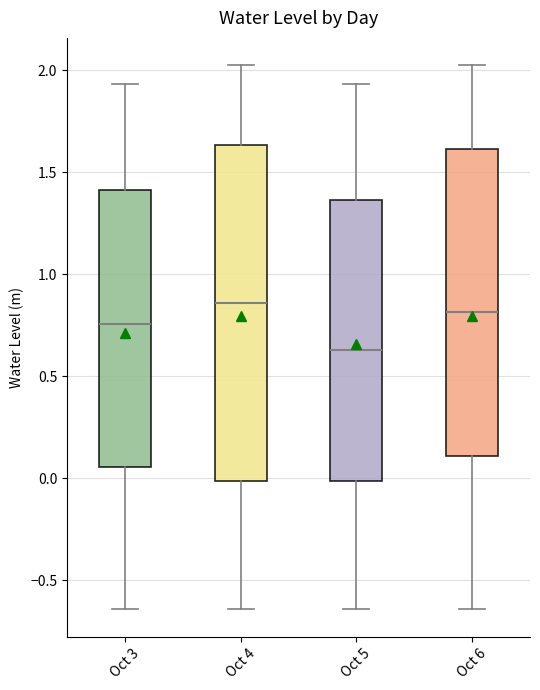

Reading left to right, read every box against the y-axis: the position of its median line, the range the box covers, and the ends of its whiskers. The values are not printed on the chart, so give them approximately, as read against the axis.

Oct 3: median 0.75, box 0.05 to 1.40, whiskers -0.65 to 1.95
Oct 4: median 0.85, box 0.00 to 1.65, whiskers -0.65 to 2.05
Oct 5: median 0.65, box 0.00 to 1.35, whiskers -0.65 to 1.95
Oct 6: median 0.80, box 0.10 to 1.60, whiskers -0.65 to 2.05